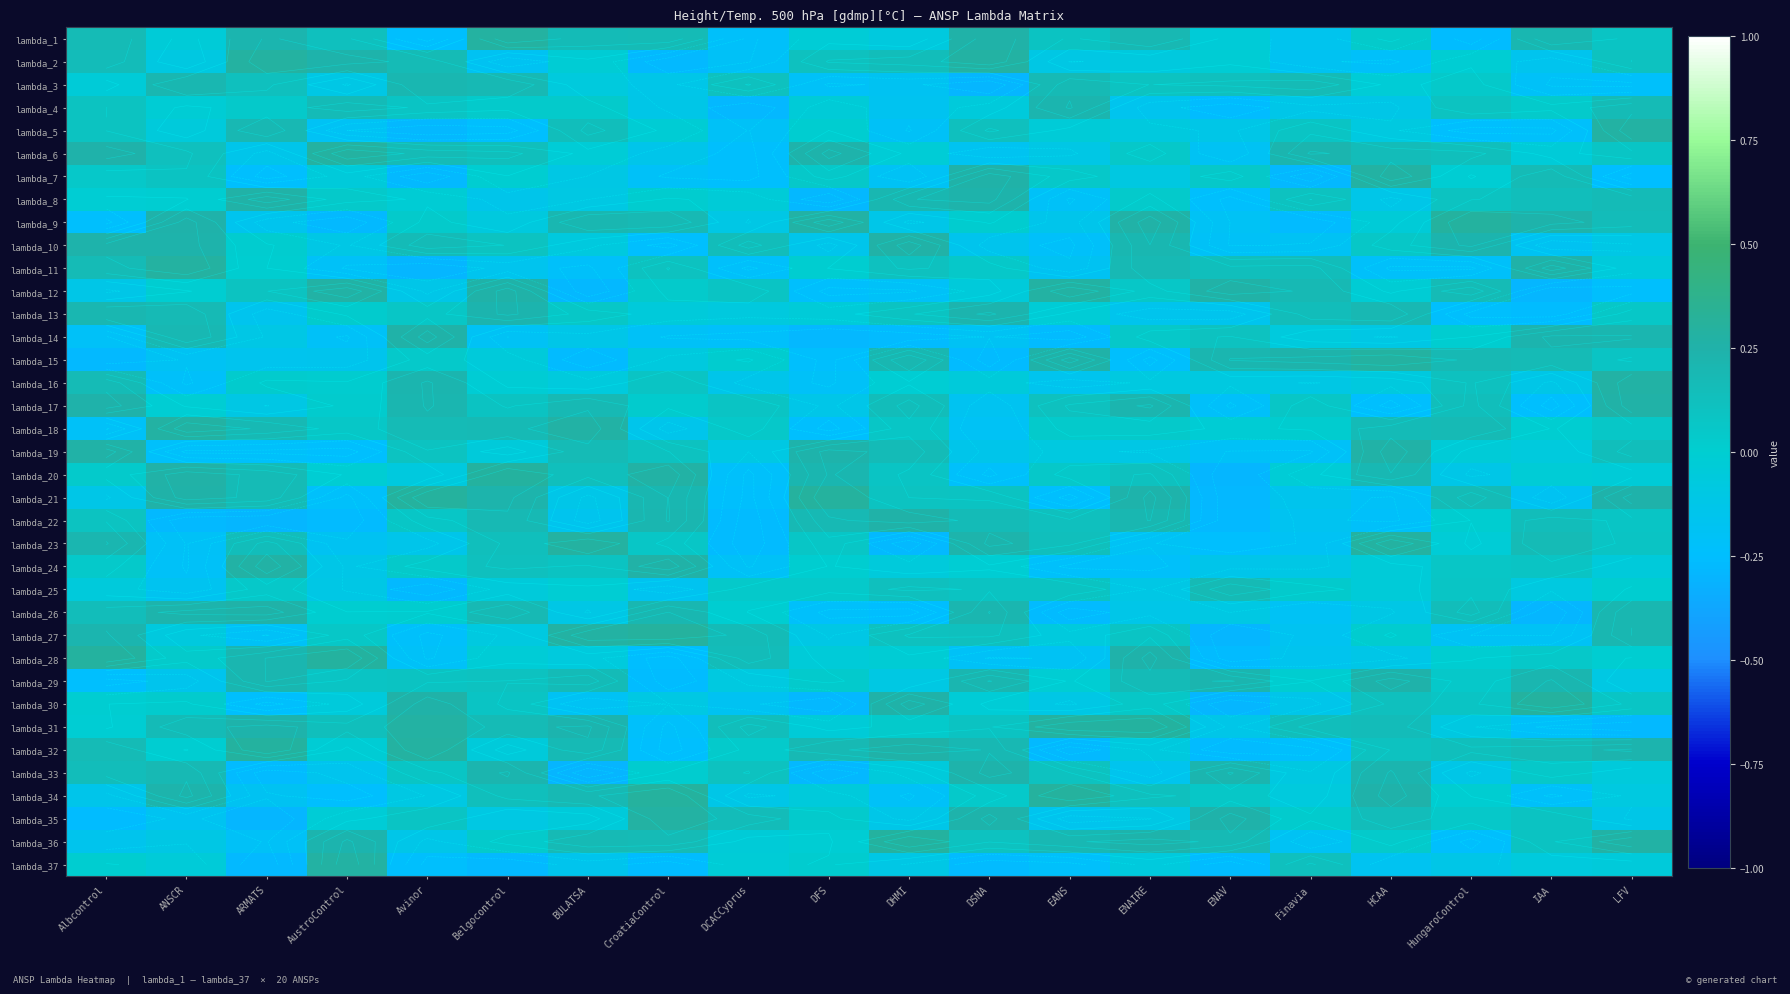

Which has a higher value, ANSCR or Albcontrol?

Albcontrol